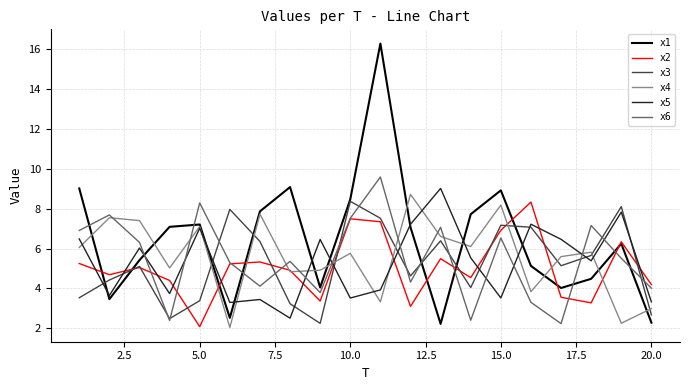

True or false: x3 has more than 2 interior local peaks.

True